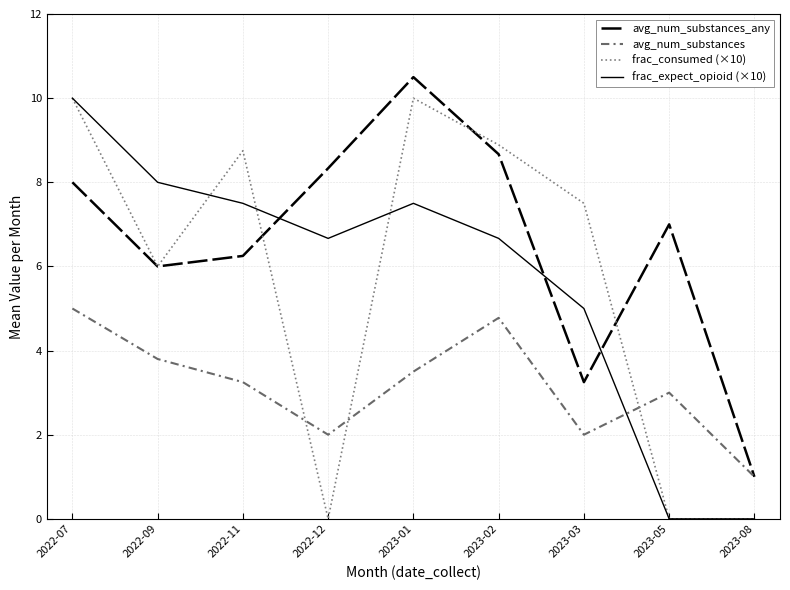

What position from the right is 2023-02?

4